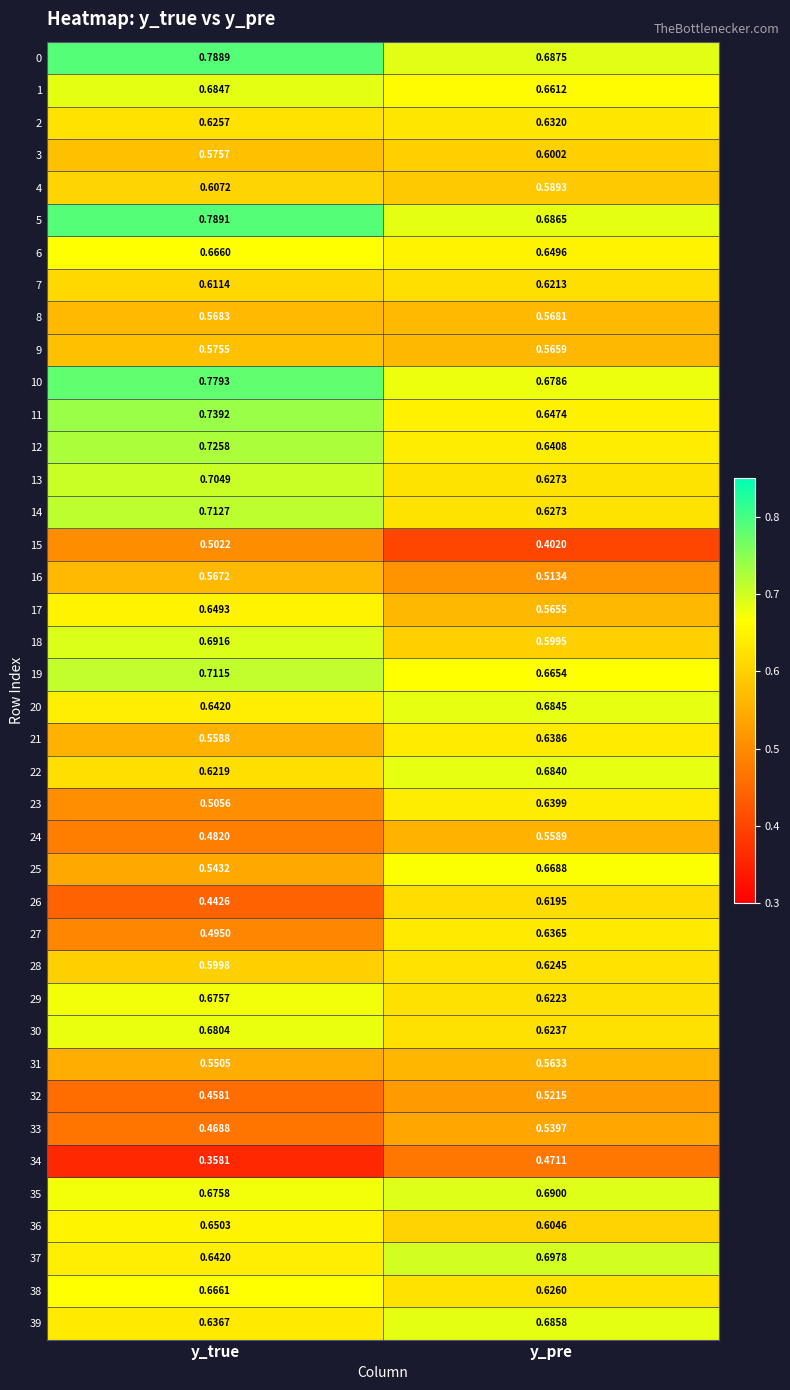

At which category does the chart reach its peak across all series?

y_true